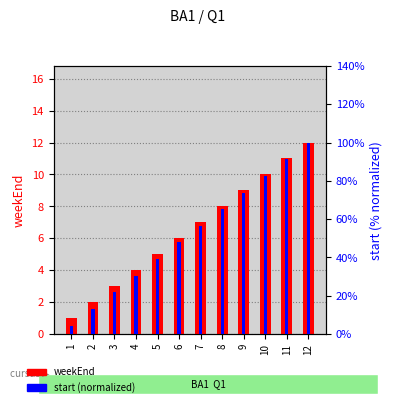

What is the sum of the weekEnd values at 11 and 5?

16.0